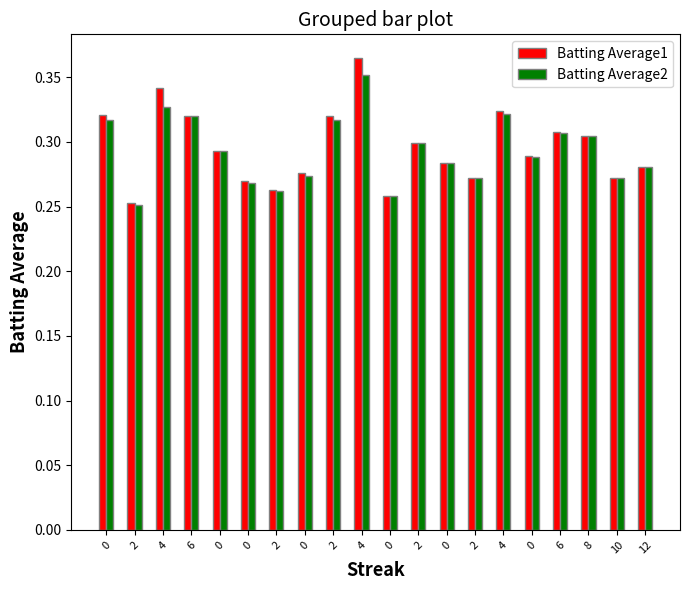

Does the chart contain any negative values?

No